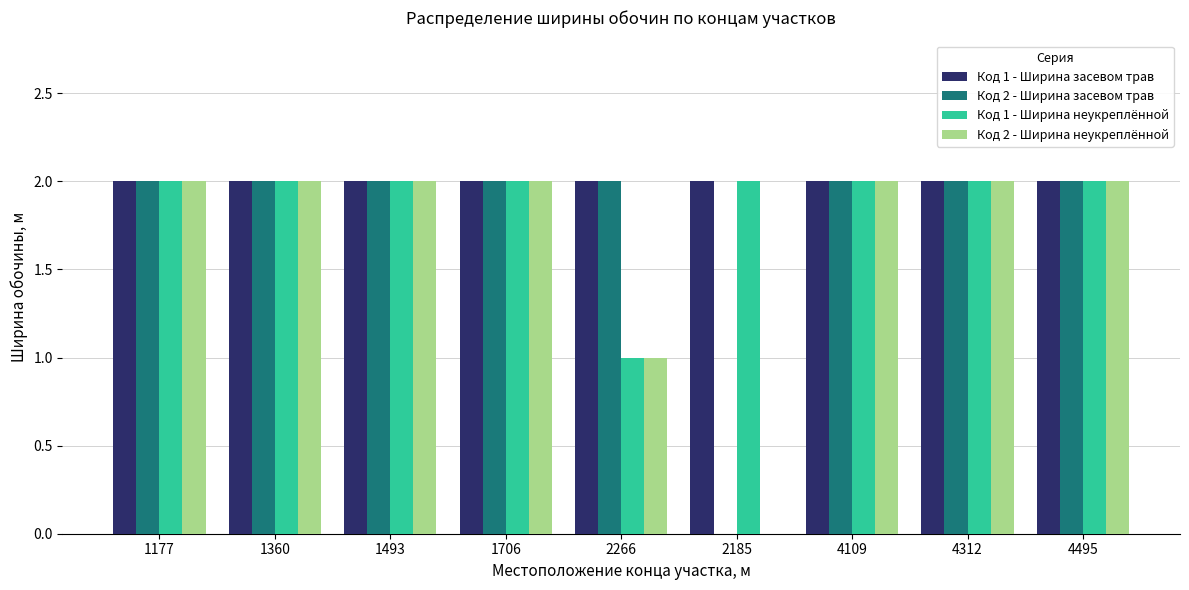

What is the total value across all series at 4109?

8